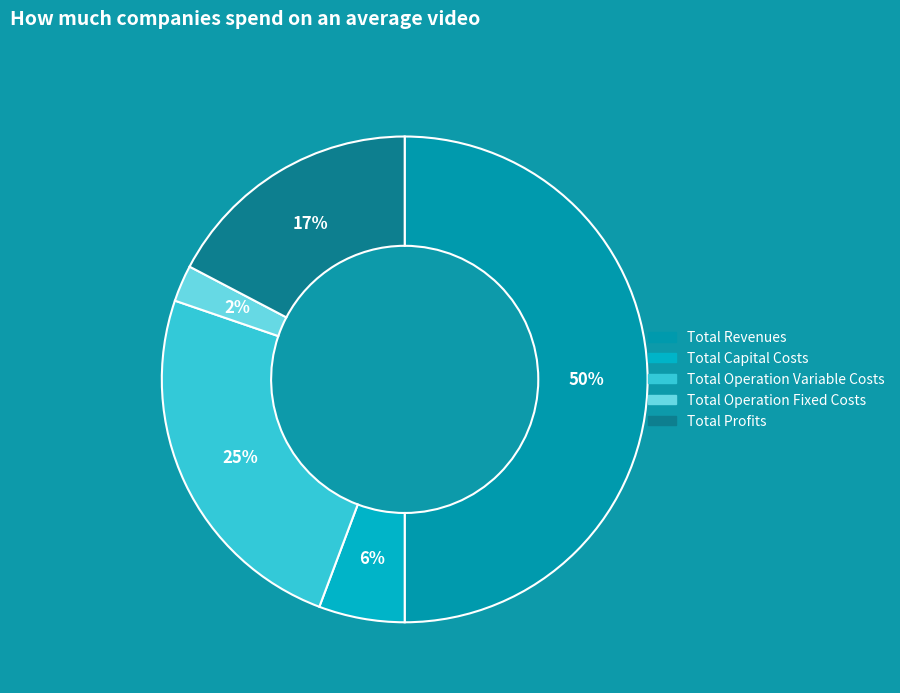

What is the majority slice?

Total Revenues